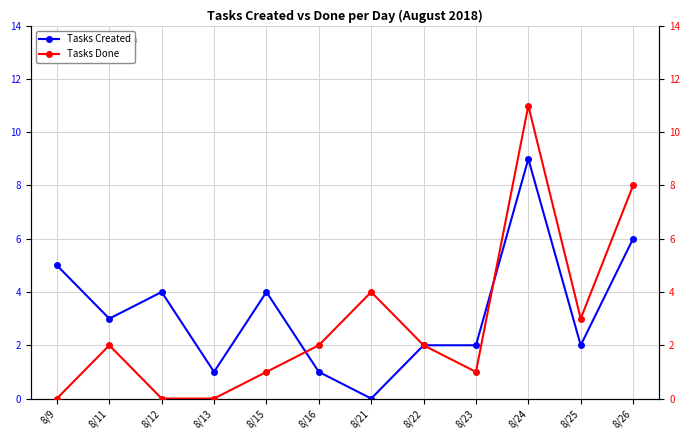

How many values in Tasks Created are above zero?

11